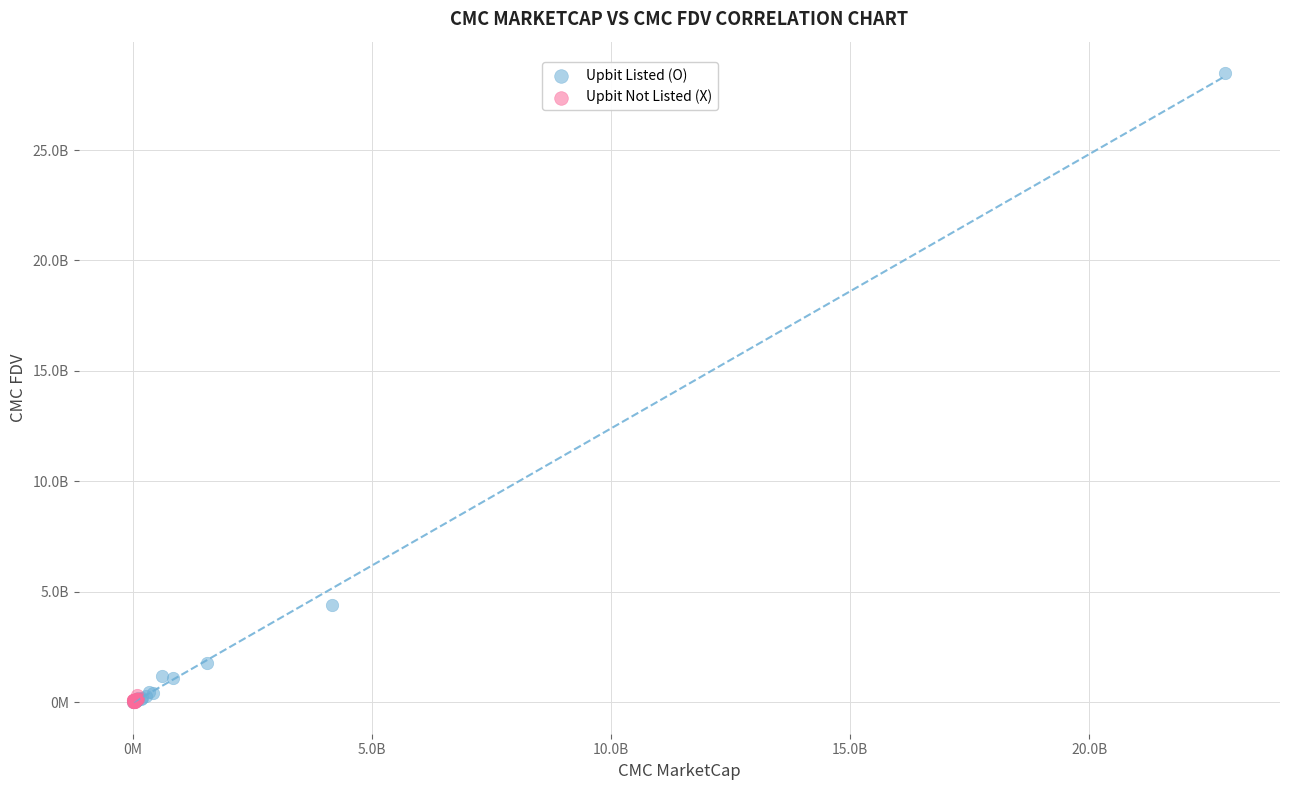

What are all the series names shown in the legend?

Upbit Listed (O), Upbit Not Listed (X)